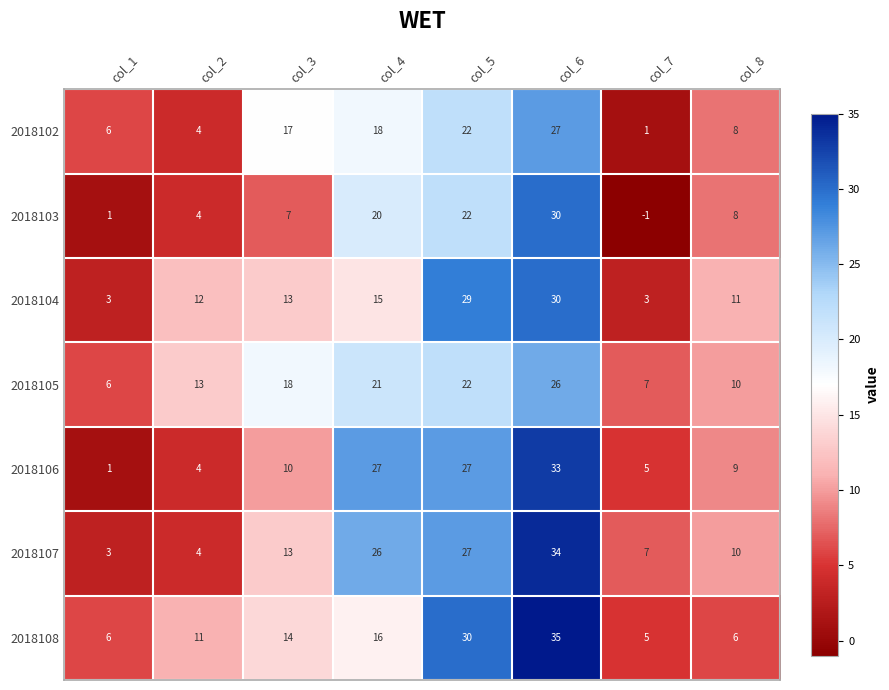

What is the difference between the second highest and minimum values in the 2018108 series?

25